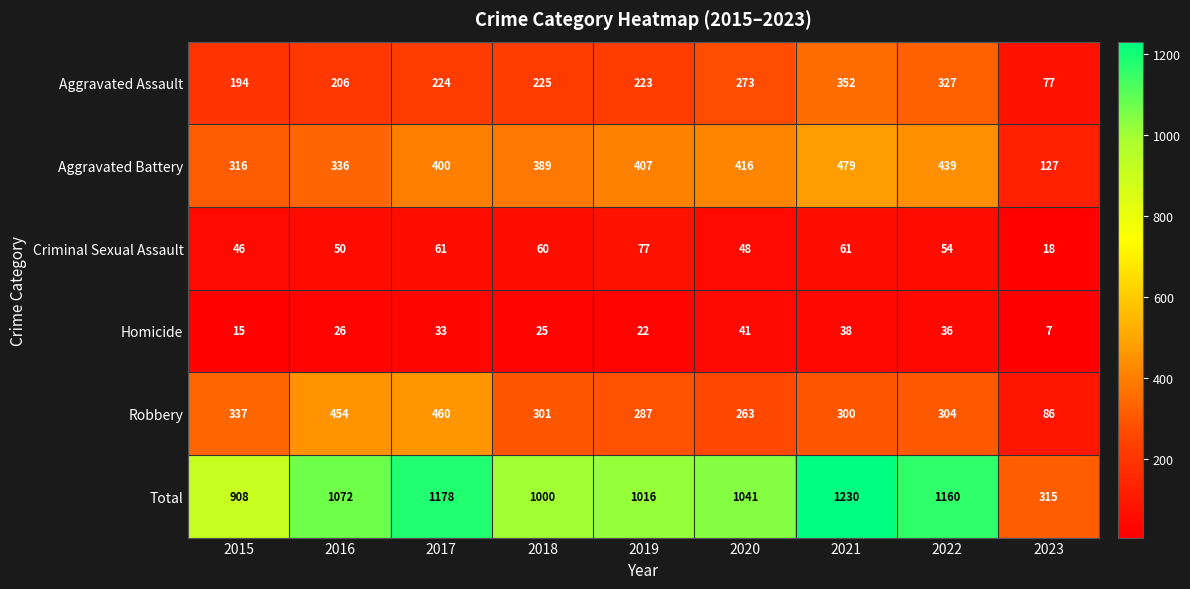

What is the total value across all series at 2023?

630